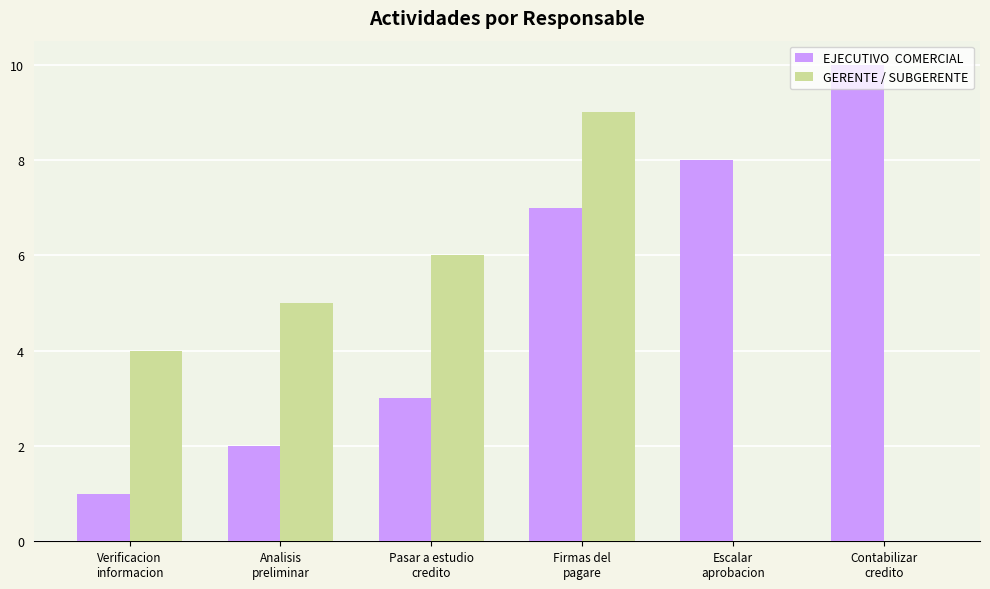

Are the bars grouped side by side (vs. stacked)?

Yes